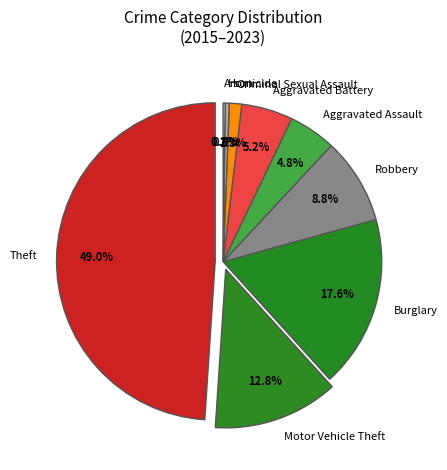

Rank the categories by value from highest to lowest.

Theft, Burglary, Motor Vehicle Theft, Robbery, Aggravated Battery, Aggravated Assault, Criminal Sexual Assault, Homicide, Arson